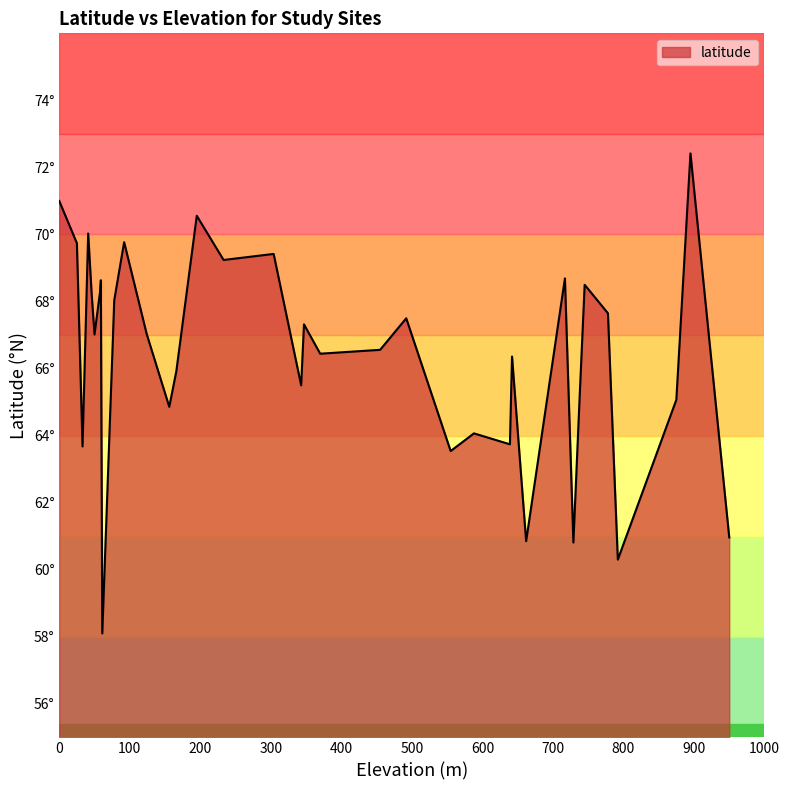

Is this an area chart (filled region under the line)?

Yes